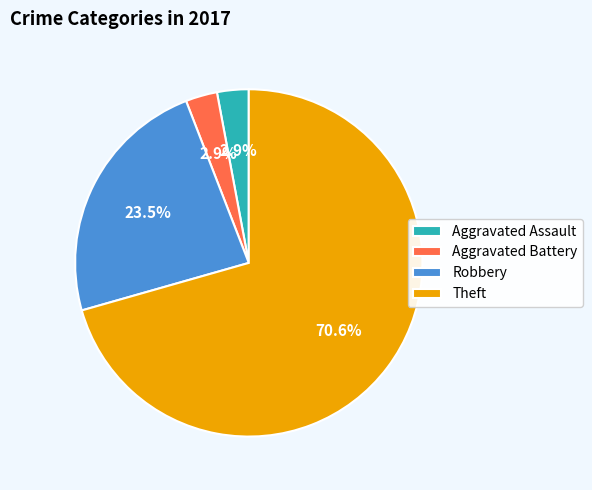

Does Robbery represent more than half of the total?

No